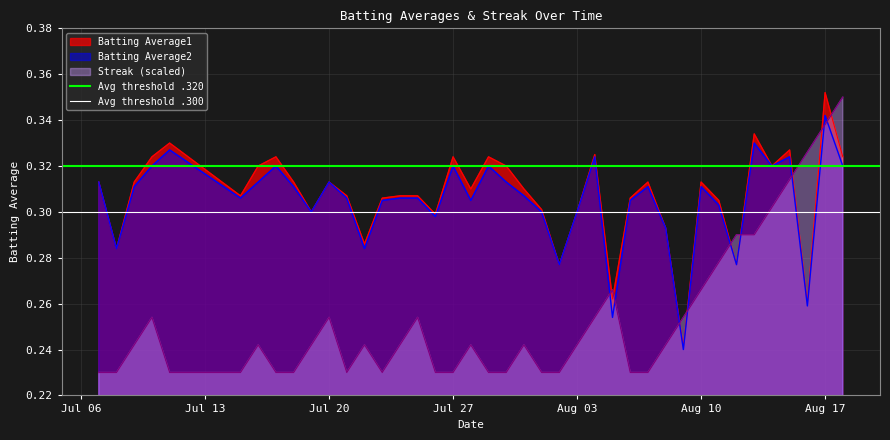

Which series ends up on top after the final intersection of Streak (scaled) and Batting Average2?

Streak (scaled)